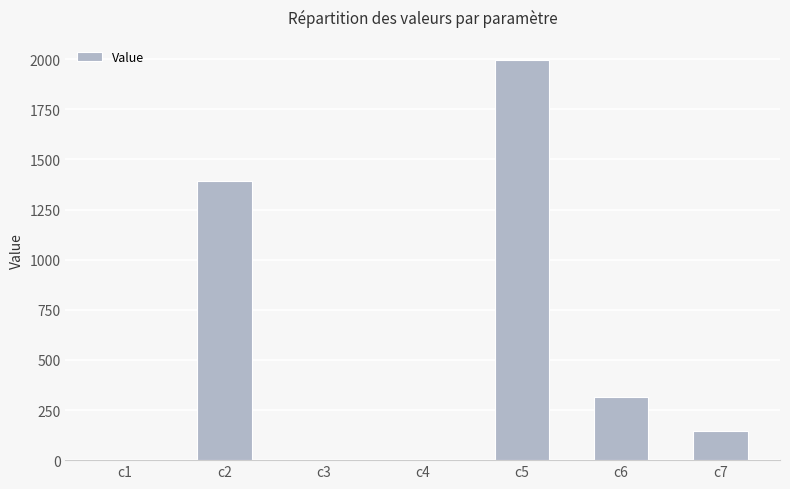

What is the maximum value shown in the chart?

1997.4